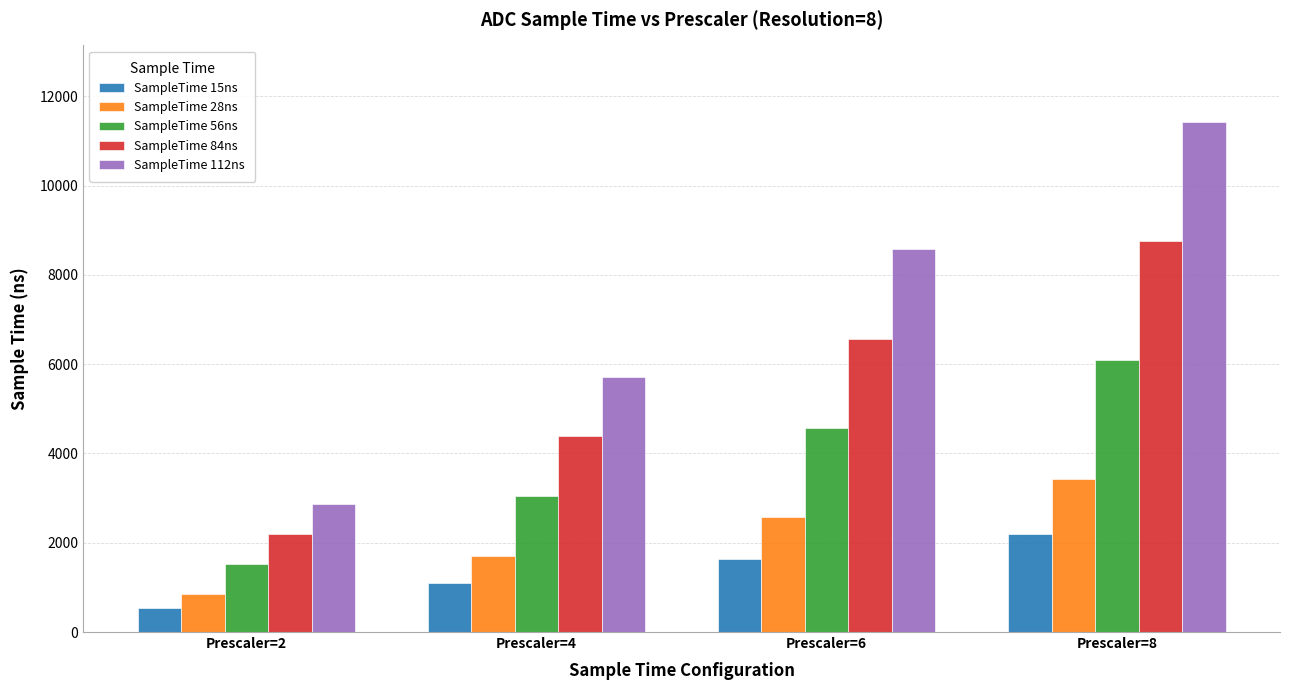

What is the difference between the highest and lowest values at Prescaler=6?

6928.6